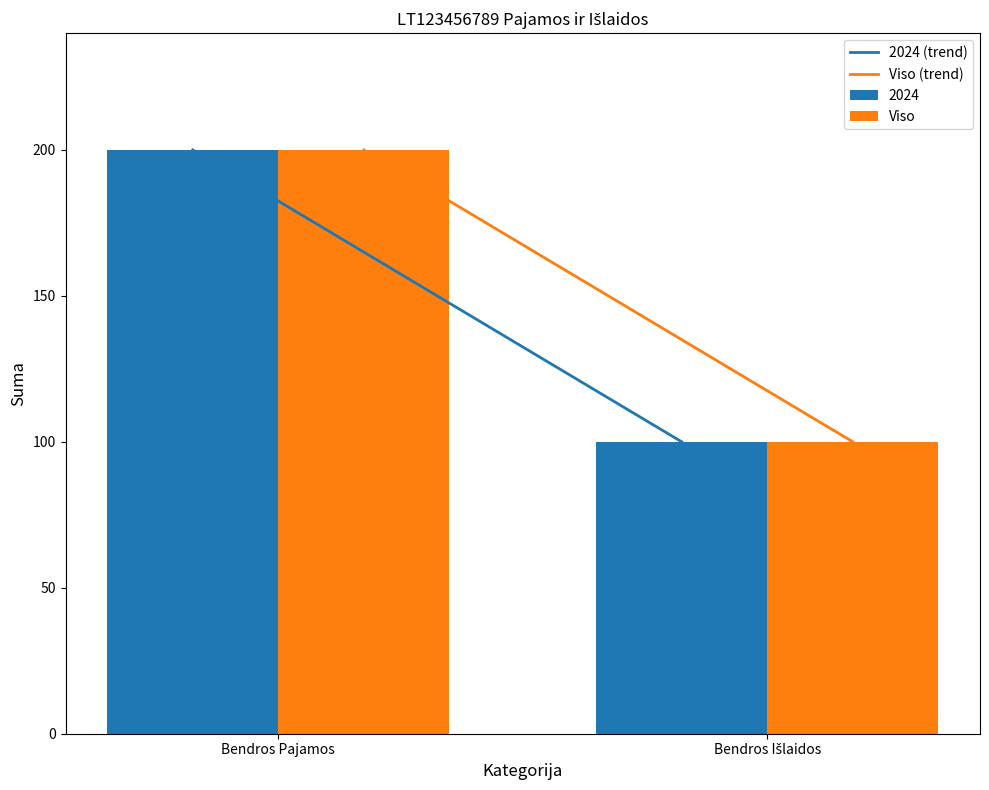

True or false: Viso has a value of 144 at Bendros Išlaidos.

False